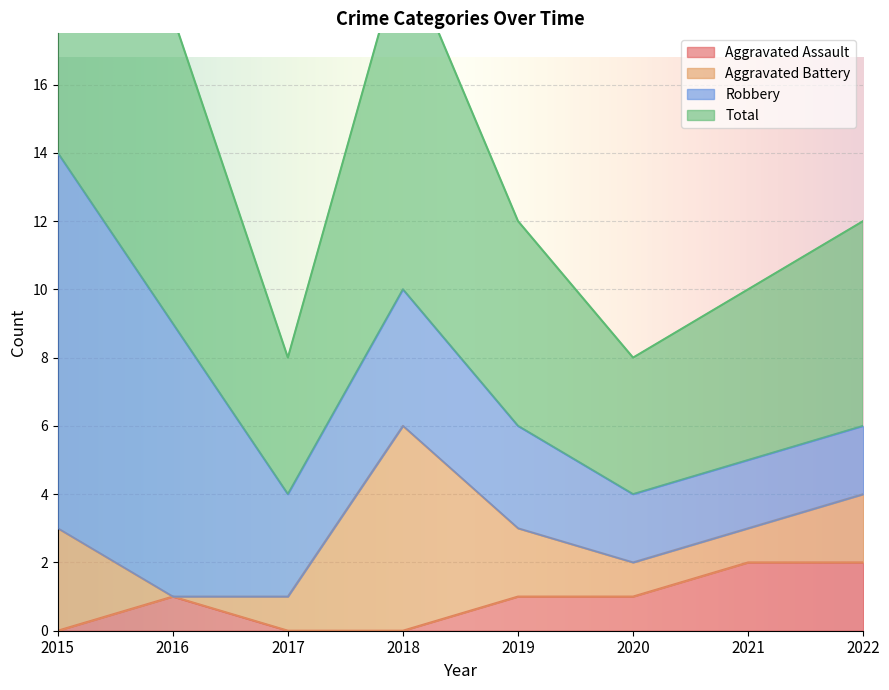

Which series changed the most between 2018 and 2021?

Total